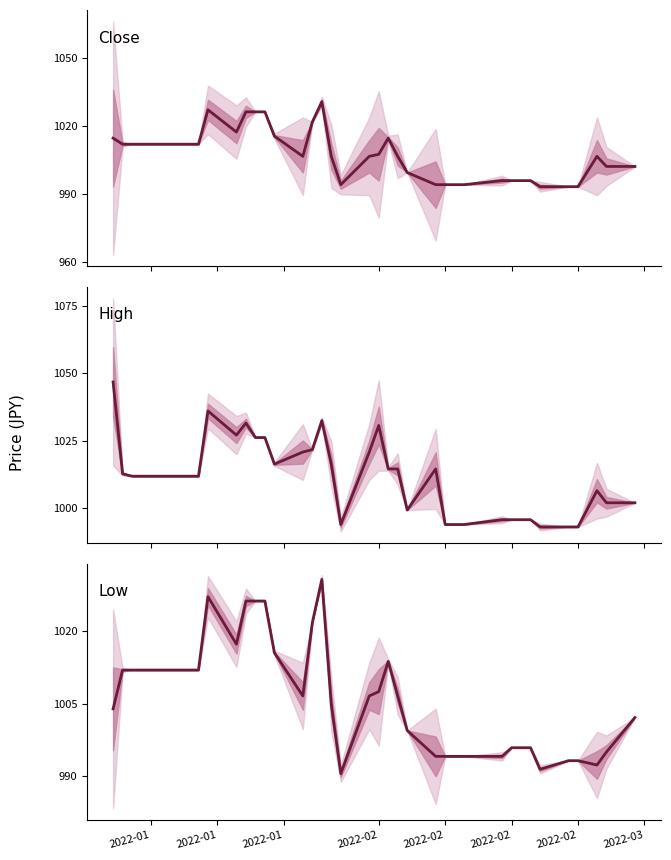

The value of Low at 27 is 1425.2. True or false?

False